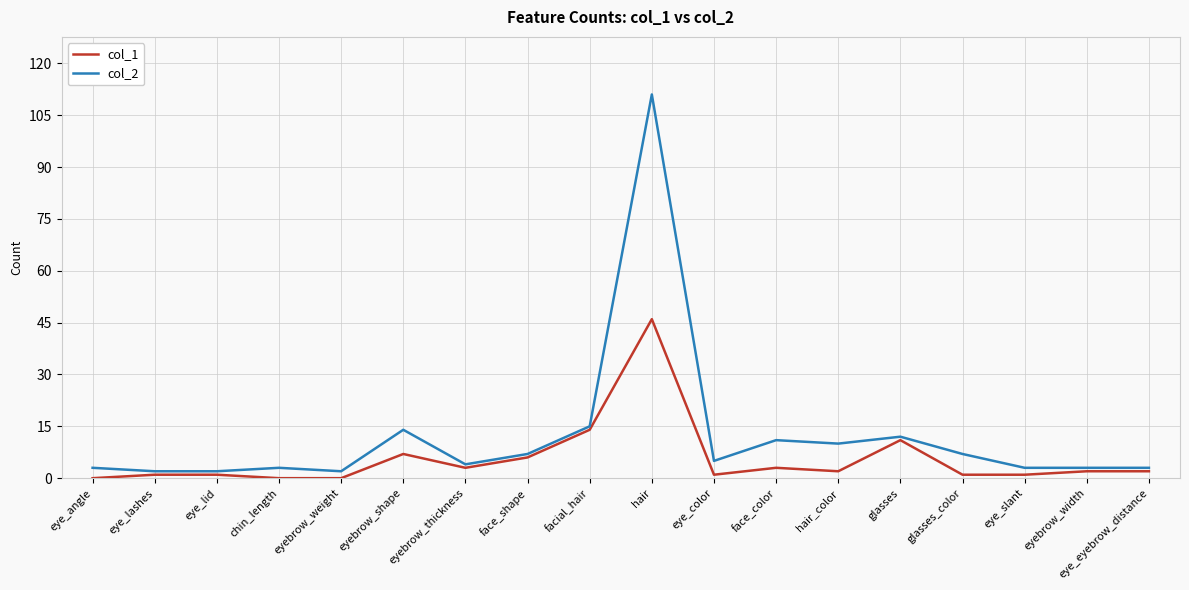

At which label does col_2 reach its peak?

hair